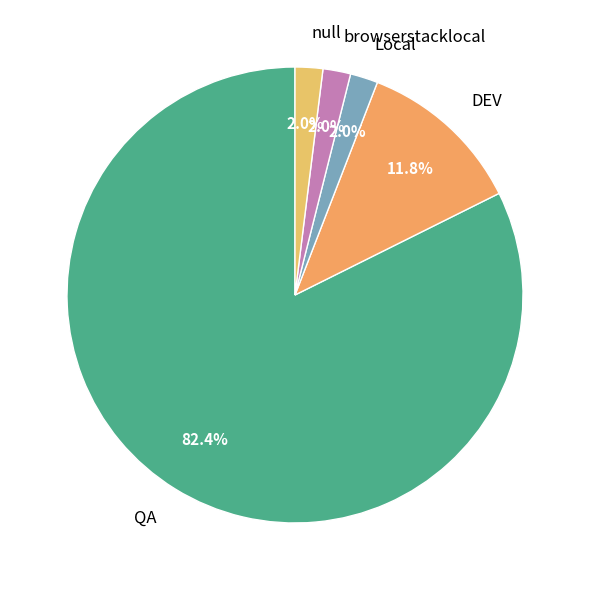

Is there any slice that represents more than half of the pie?

Yes